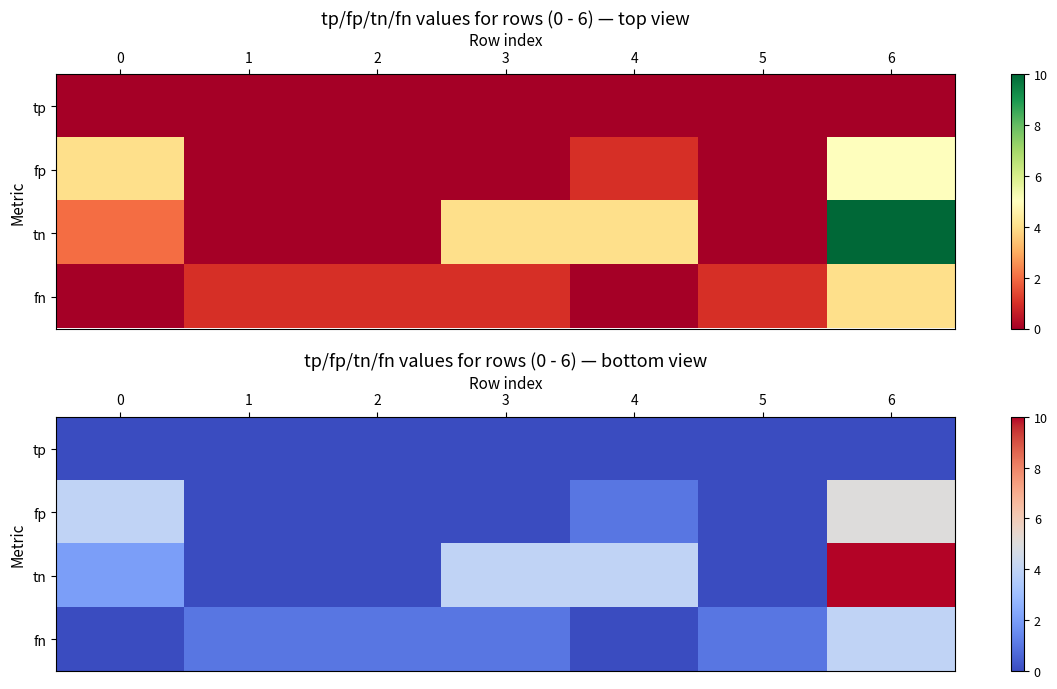

Which category has the highest value in the fp series?

6